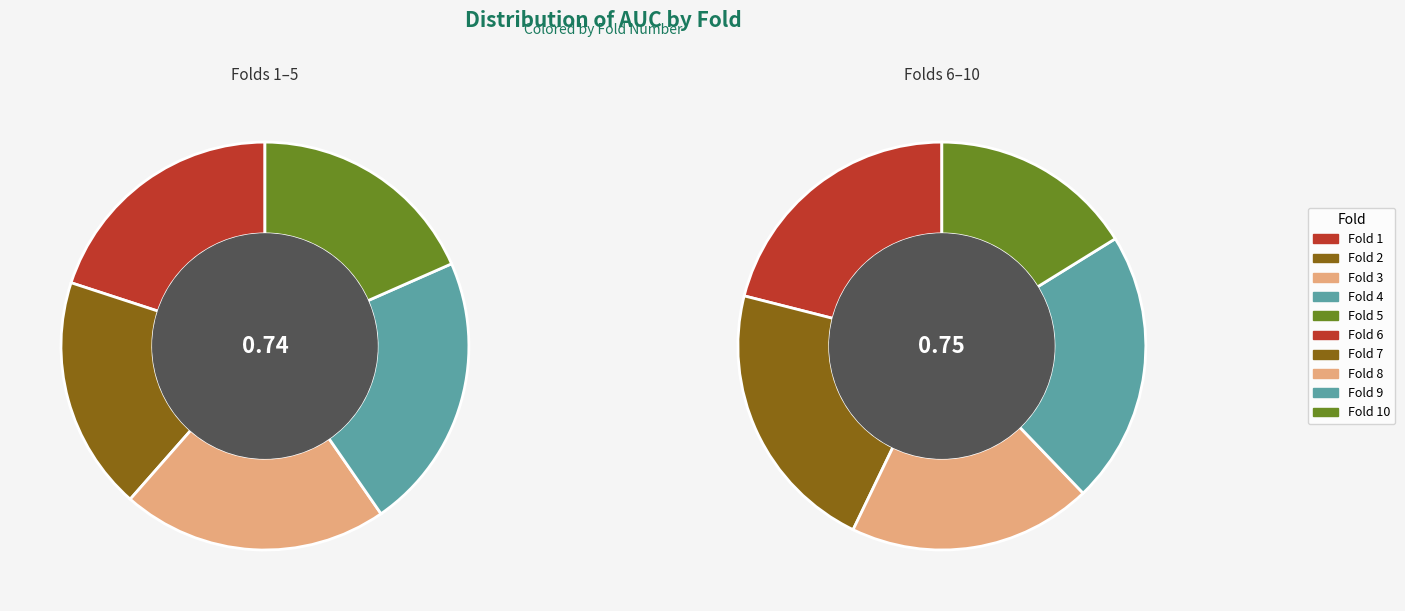

Rank the categories by value from lowest to highest.

10, 5, 2, 8, 1, 3, 6, 9, 4, 7